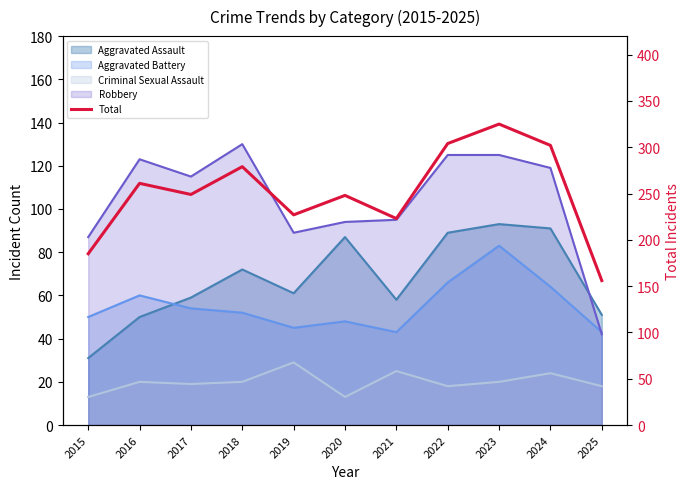

Which category has the highest value across all series?

2023